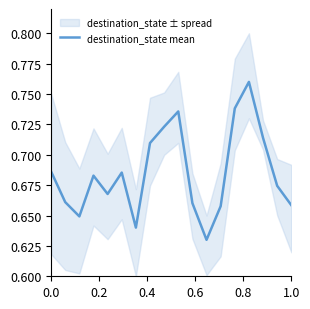

The value of destination_state mean at 1.0 is 0.3. True or false?

False